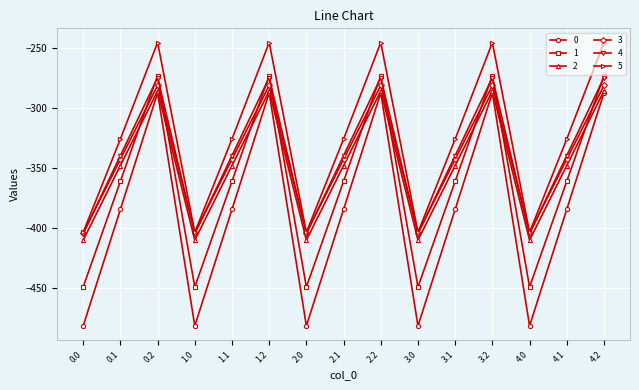

What is the spread (max minus min) of values at 3.2?

42.1